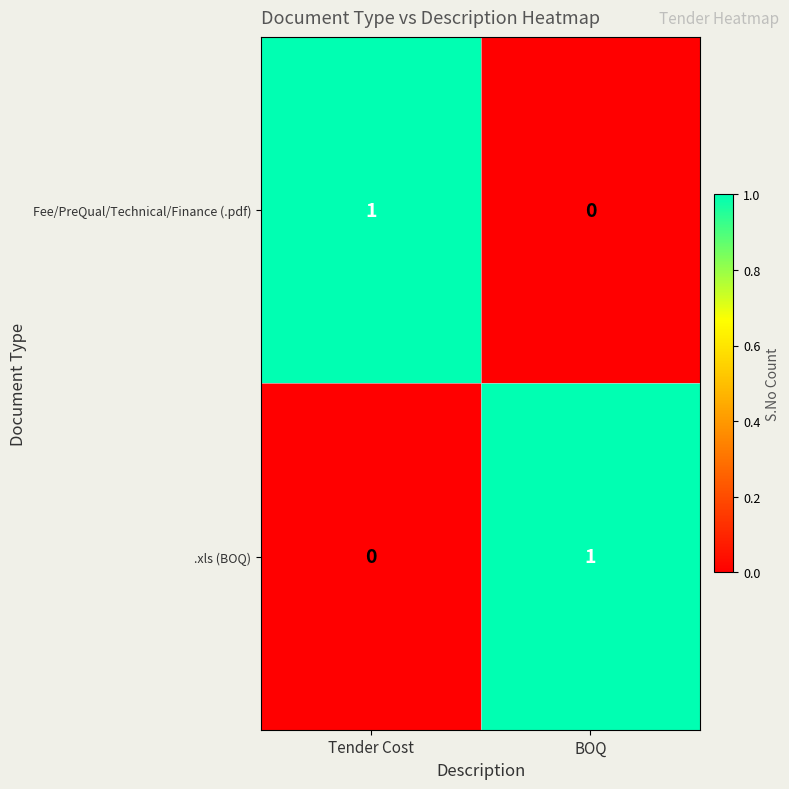

What is the total value across all series at BOQ?

1